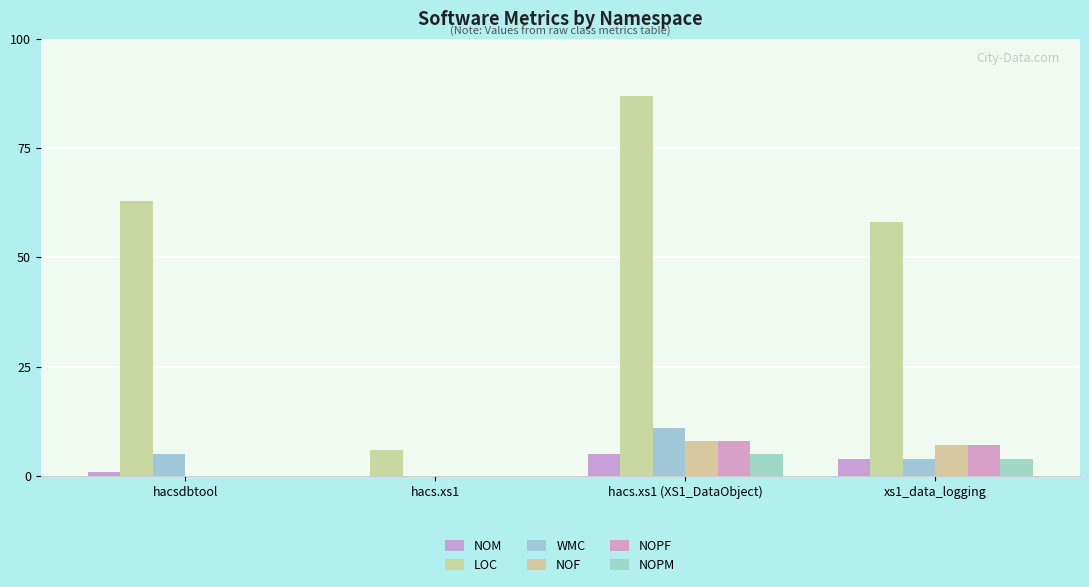

Which series has the largest total across all categories?

LOC